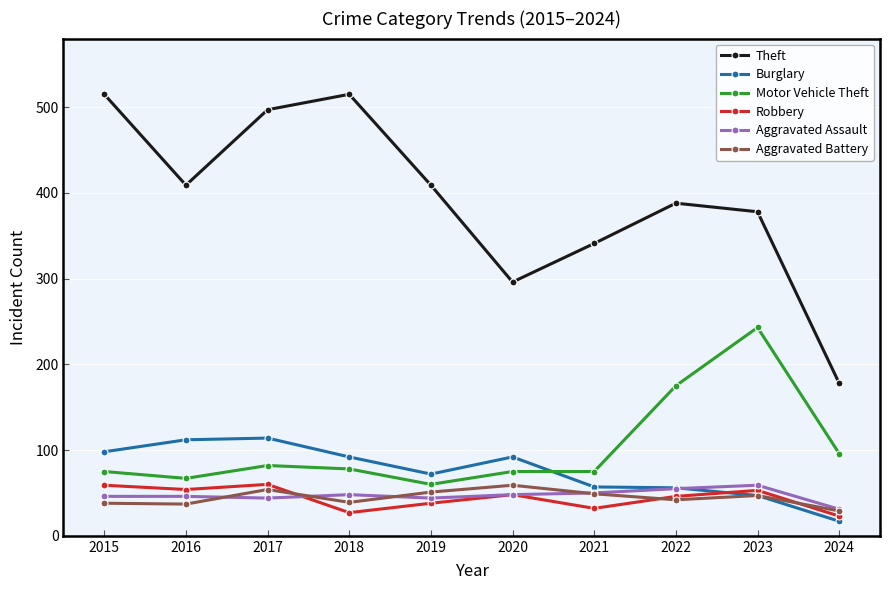

Where does the Burglary series first go above 92?

2015